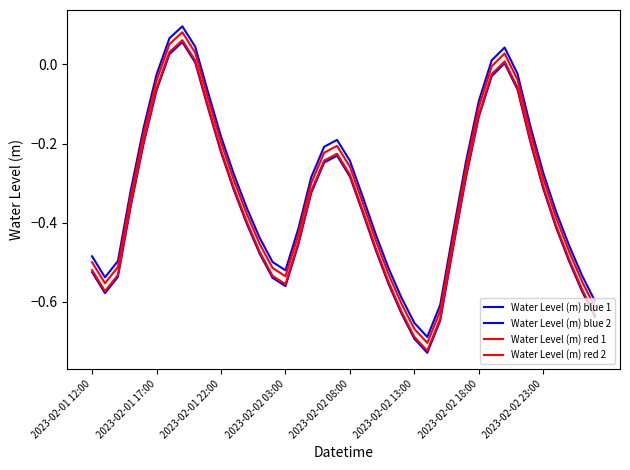

True or false: Water Level (m) blue 2 has more than 2 points higher than both neighbors.

True